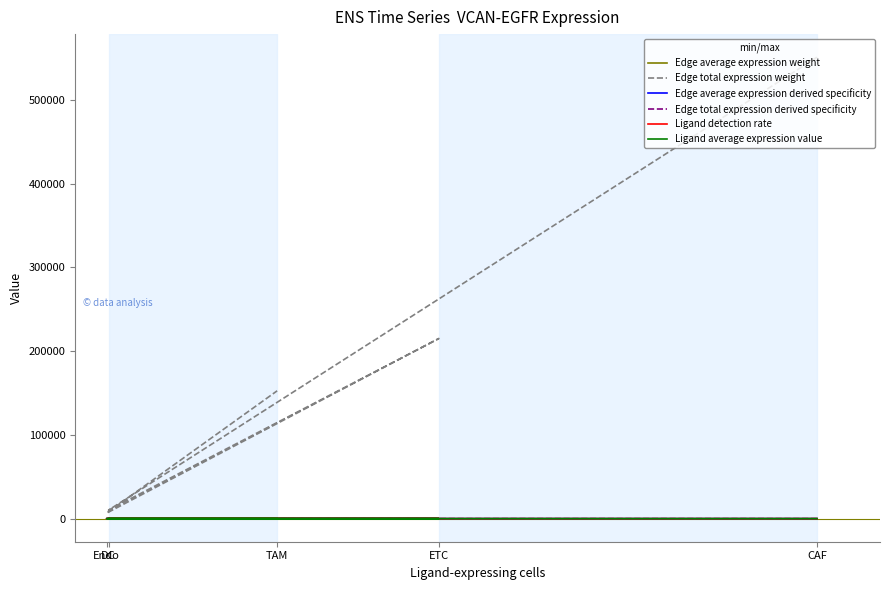

Which category has the highest value across all series?

CAF